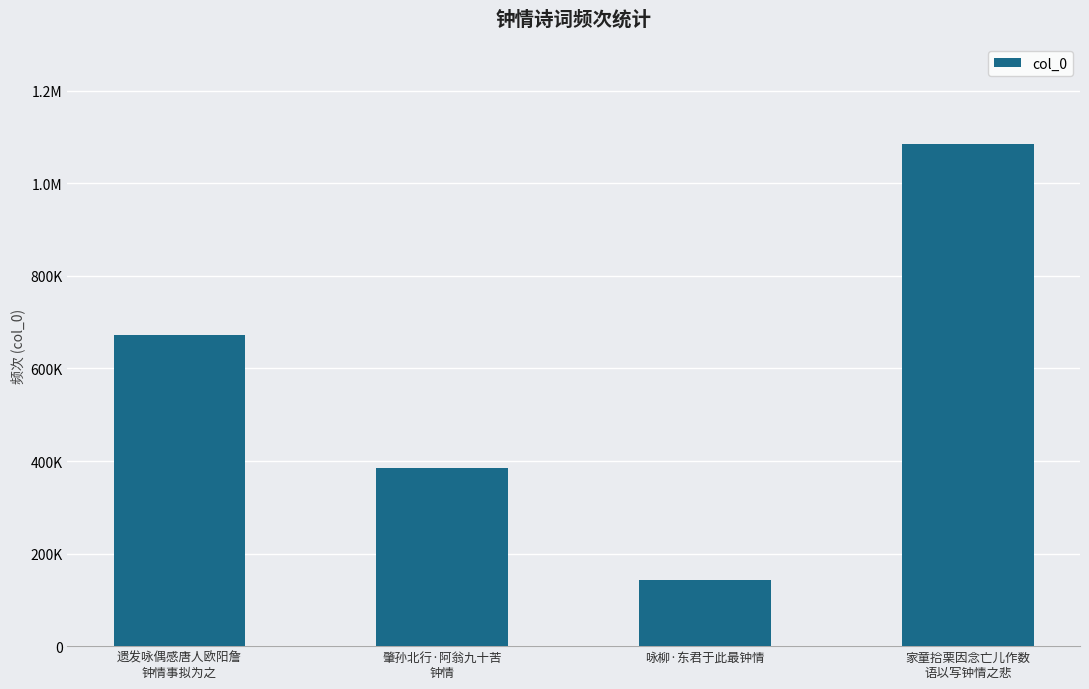

Rank the categories by value from highest to lowest.

家童拾栗因念亡儿作数
语以写钟情之悲, 遗发咏偶感唐人欧阳詹
钟情事拟为之, 肇孙北行·阿翁九十苦
钟情, 咏柳·东君于此最钟情